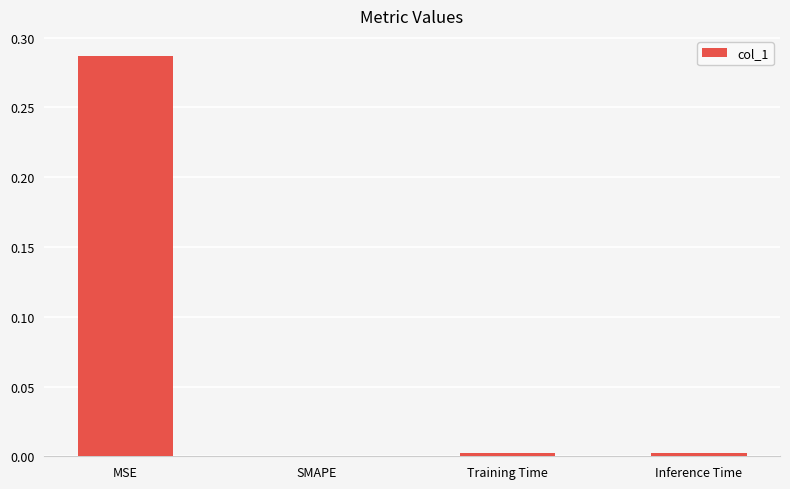

The chart shows a value of 0.0 at Training Time. True or false?

True